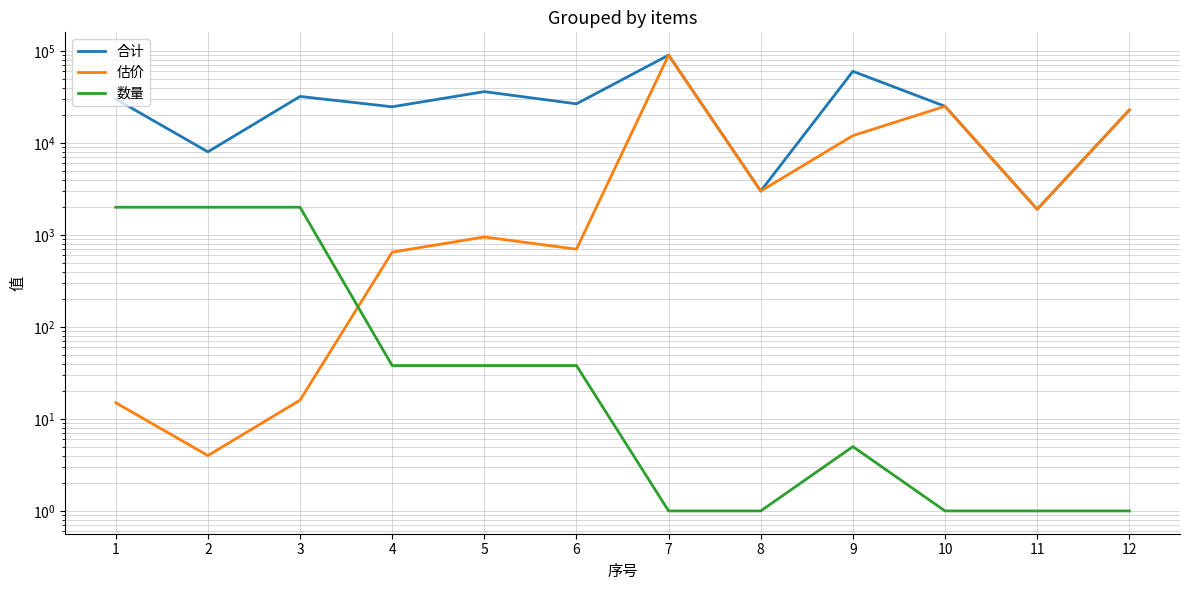

List the series in order of their peak value, highest first.

合计, 估价, 数量